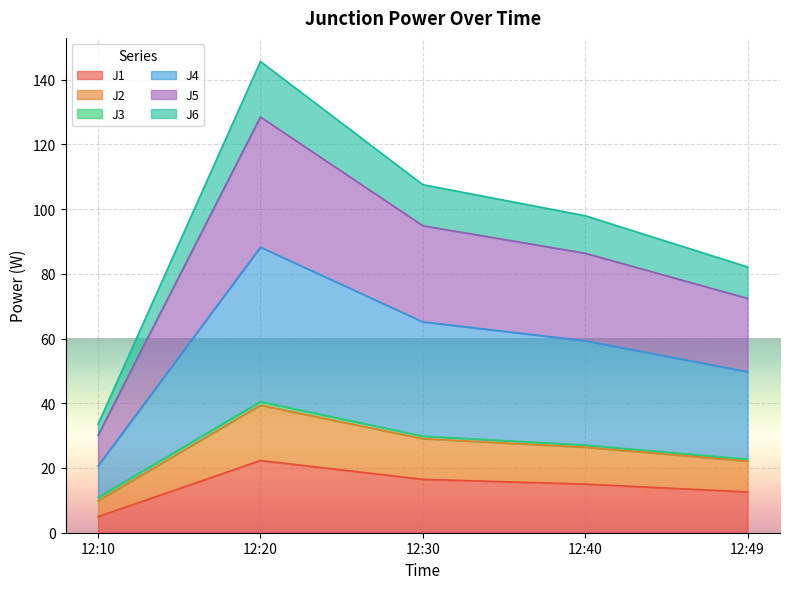

At which label does J1 reach its peak?

12:20